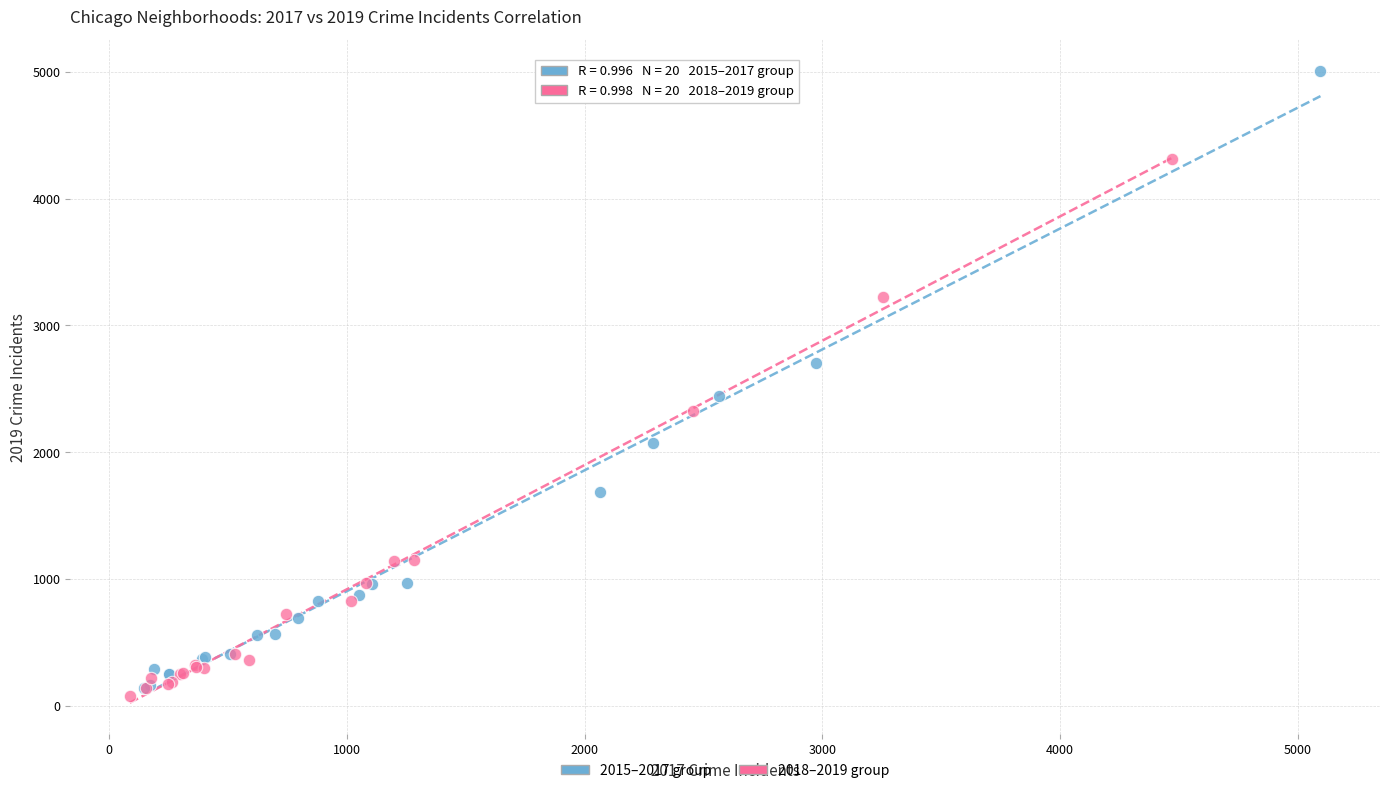

Which series has the widest spread of Y values?

2015–2017 group